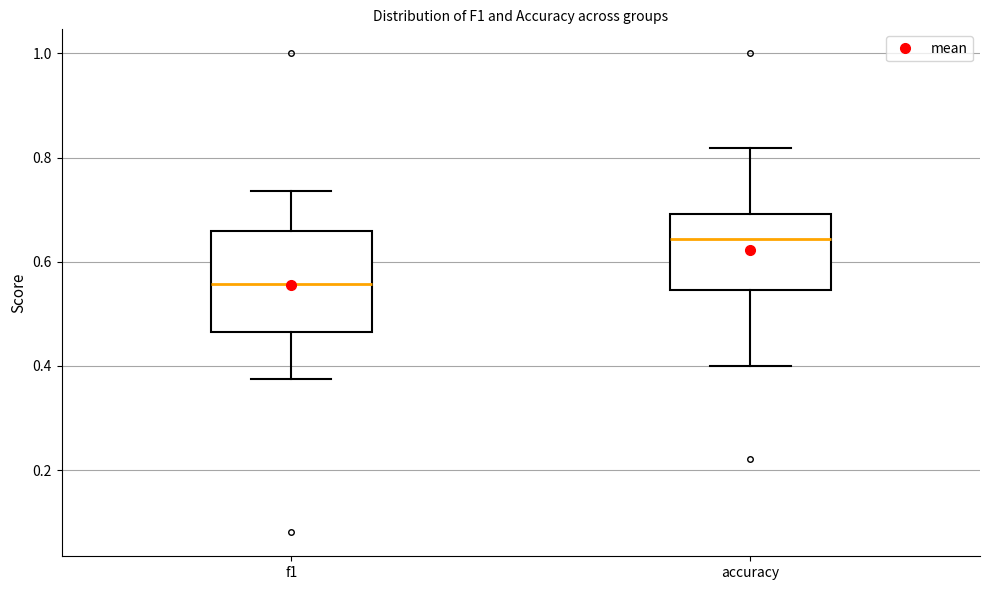

Reading left to right, transcribe this box plot: for each box, give where its median line is, the range the box spans, and where its two whiskers end, as read against the y-axis. The values are not printed on the chart, so give them approximately, as read against the axis.

f1: median 0.56, box 0.46 to 0.66, whiskers 0.38 to 0.74
accuracy: median 0.64, box 0.54 to 0.70, whiskers 0.40 to 0.82